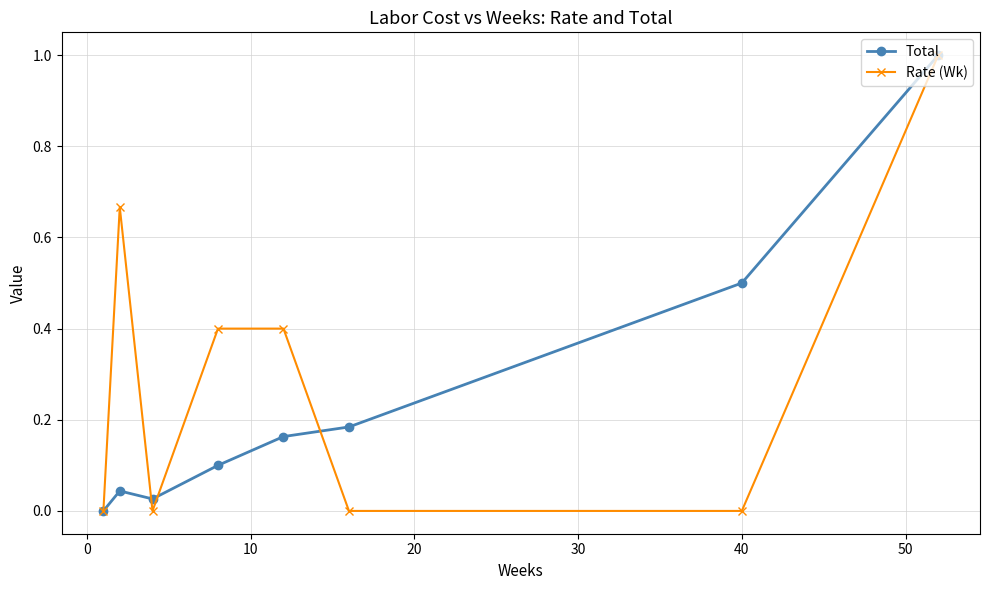

What is the value of the Rate (Wk) point at the 5th from the left?

0.4